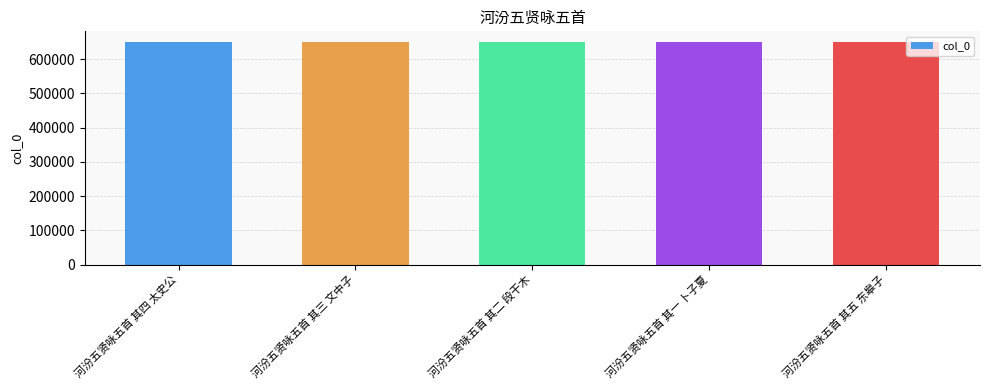

What is the change in value from 河汾五贤咏五首 其四 太史公 to 河汾五贤咏五首 其二 段干木?

-2